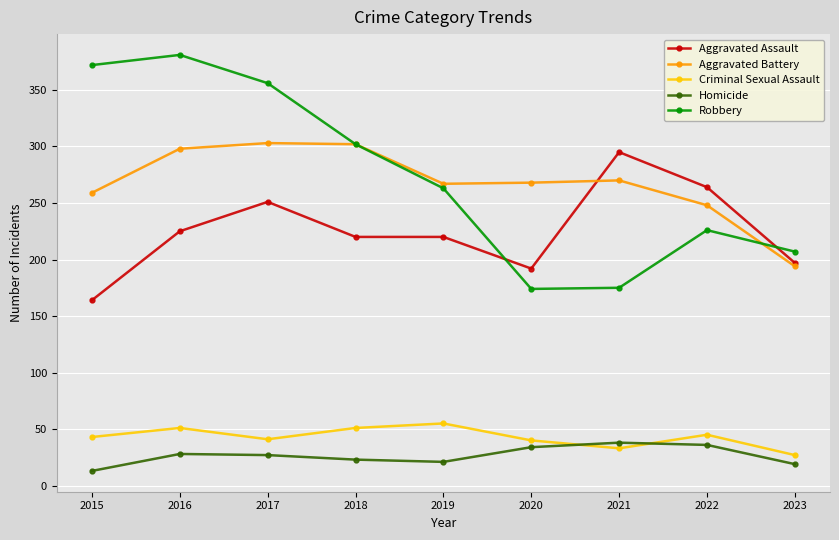

The value of Aggravated Battery at 2022 is 421. True or false?

False